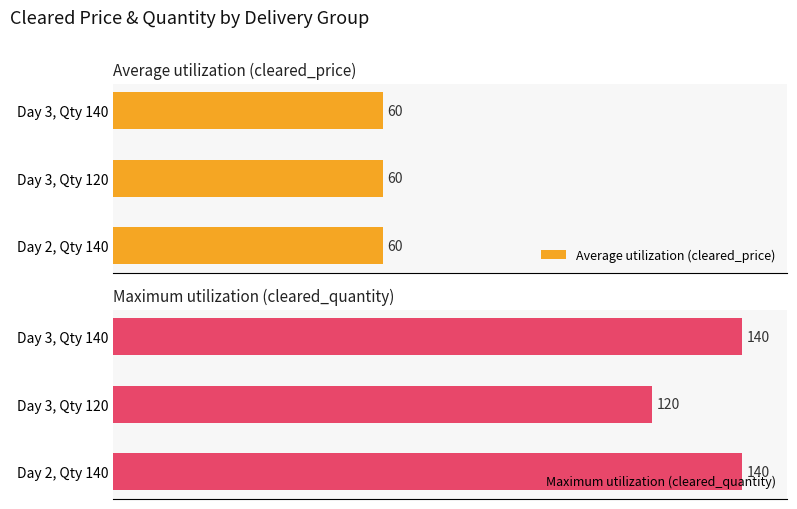

Rank the series by their average value, from lowest to highest.

Average utilization (cleared_price), Maximum utilization (cleared_quantity)